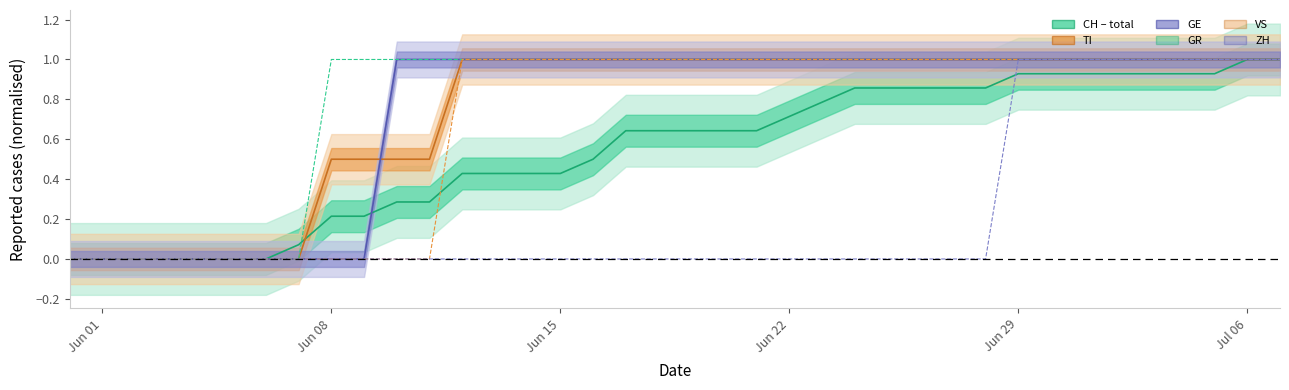

Which series has the largest range (max minus min)?

GR